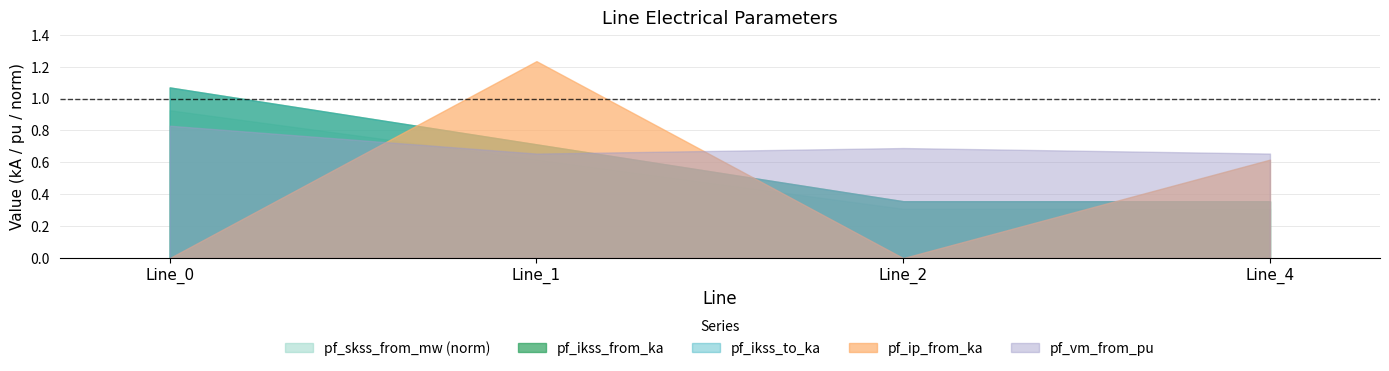

What is the sum of all pf_vm_from_pu values?

2.8